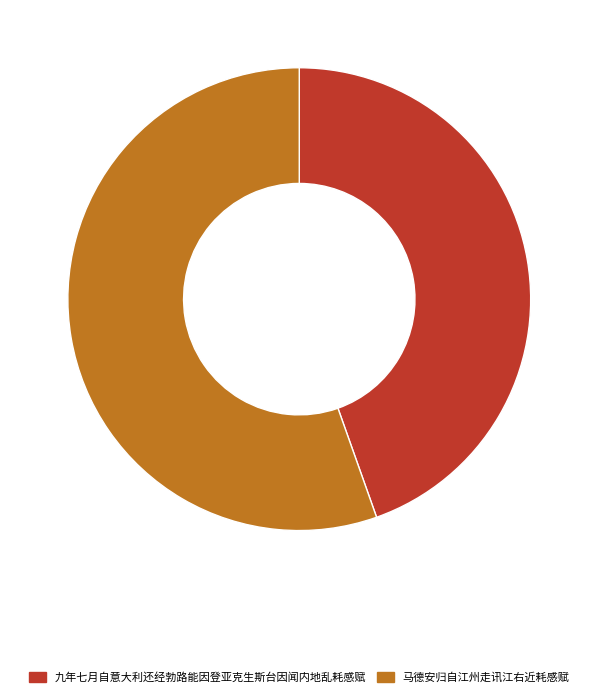

Combined, do 马德安归自江州走讯江右近耗感赋 and 九年七月自意大利还经勃路能因登亚克生斯台因闻内地乱耗感赋 account for over 50%?

Yes